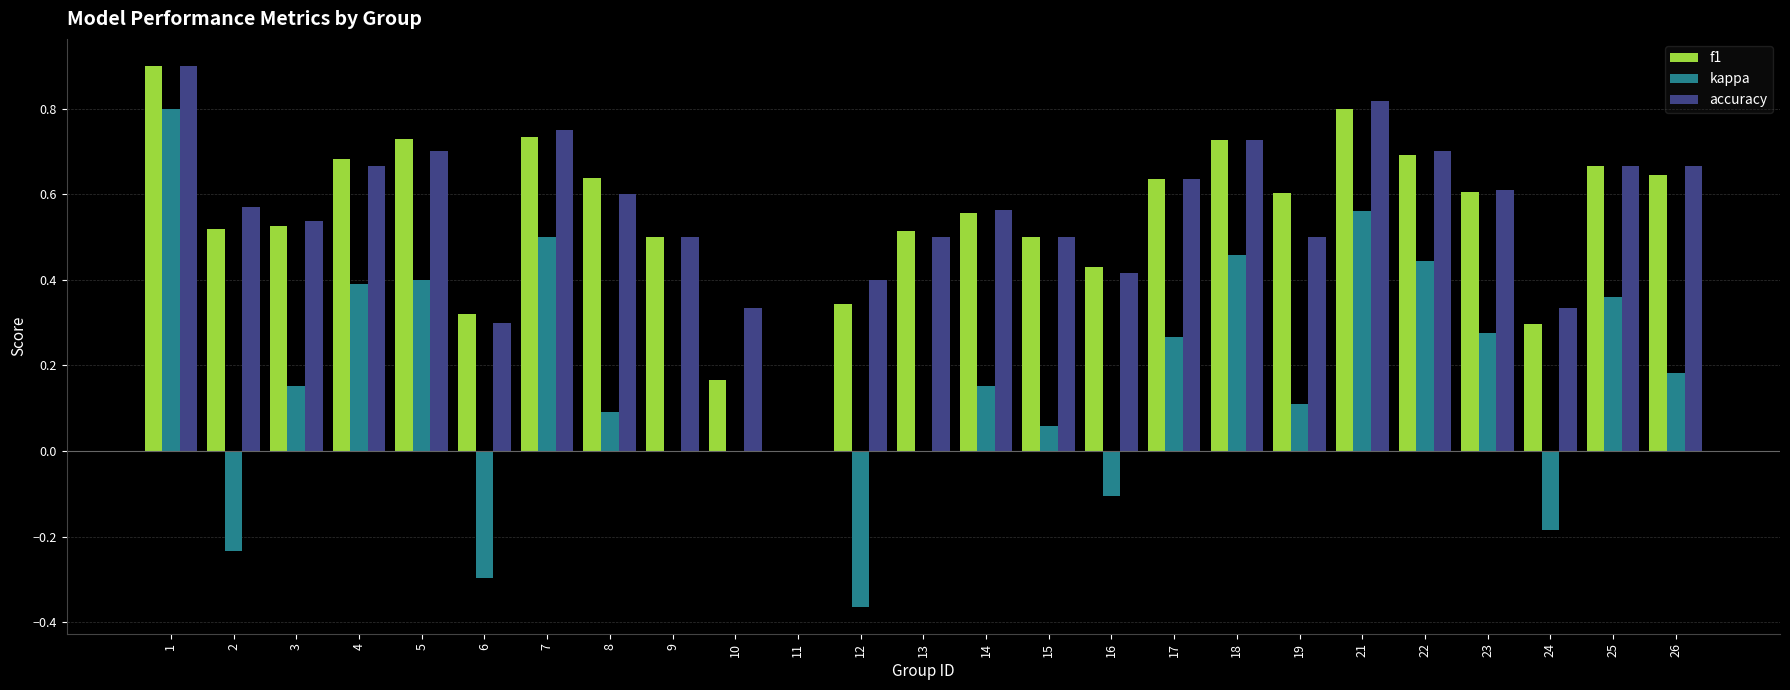

At which category is the sum across all series the highest?

1